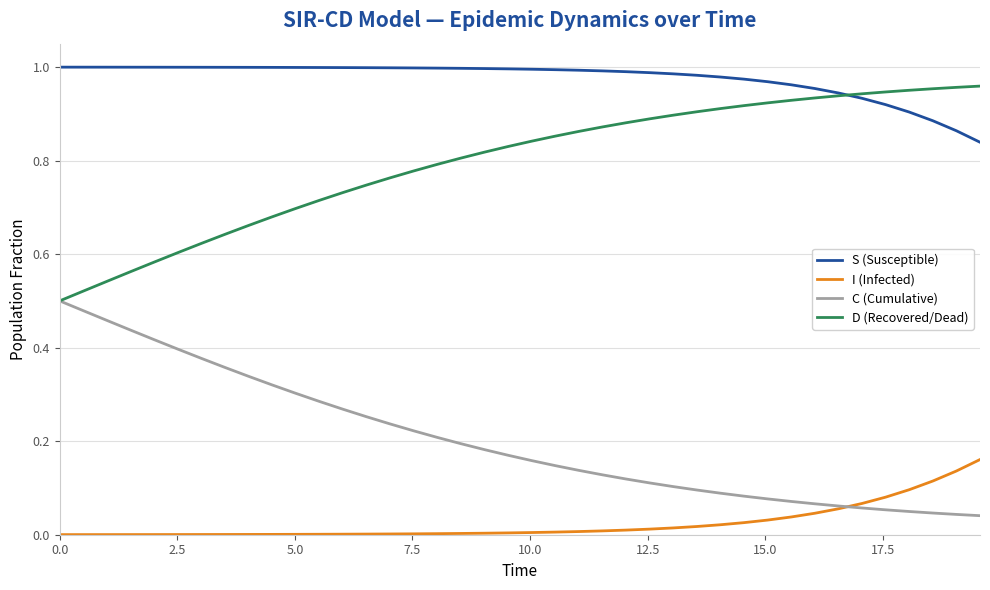

Which series has the largest total across all categories?

S (Susceptible)